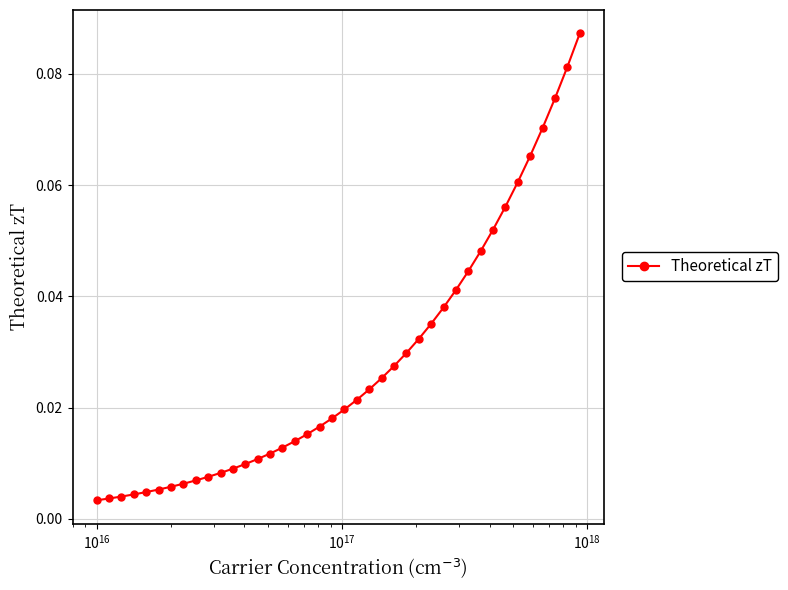

What is the sum of all values?

1.1